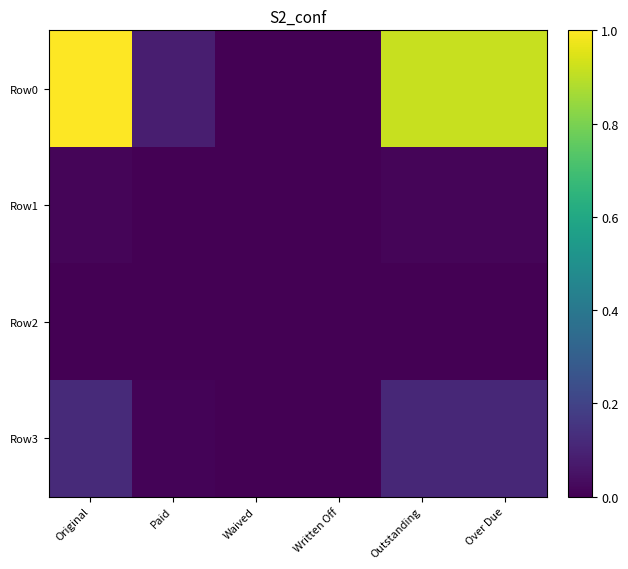

Rank the series by their maximum value, from lowest to highest.

Row2, Row1, Row3, Row0